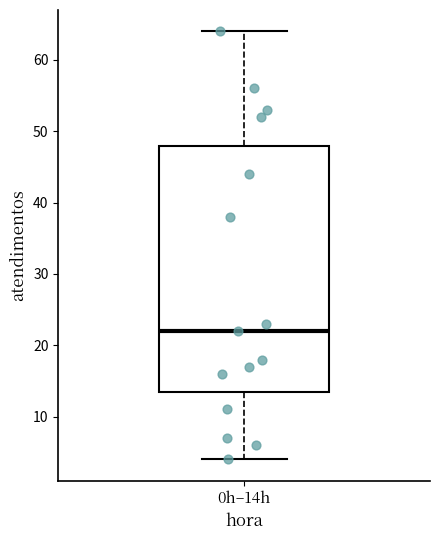

Read this box plot against the y-axis: the position of the median line, the range covered by the box, and the ends of both whiskers. The values are not printed on the chart, so give them approximately, as read against the axis.

median 22, box 14 to 48, whiskers 4 to 64